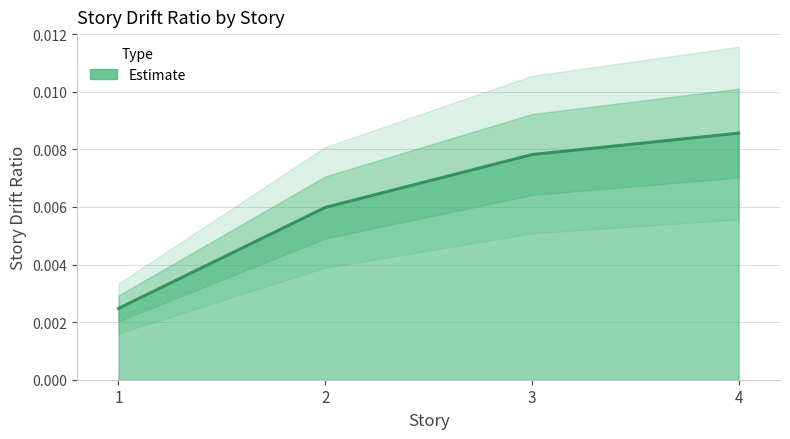

List the labels in order of value, largest first.

4, 3, 2, 1